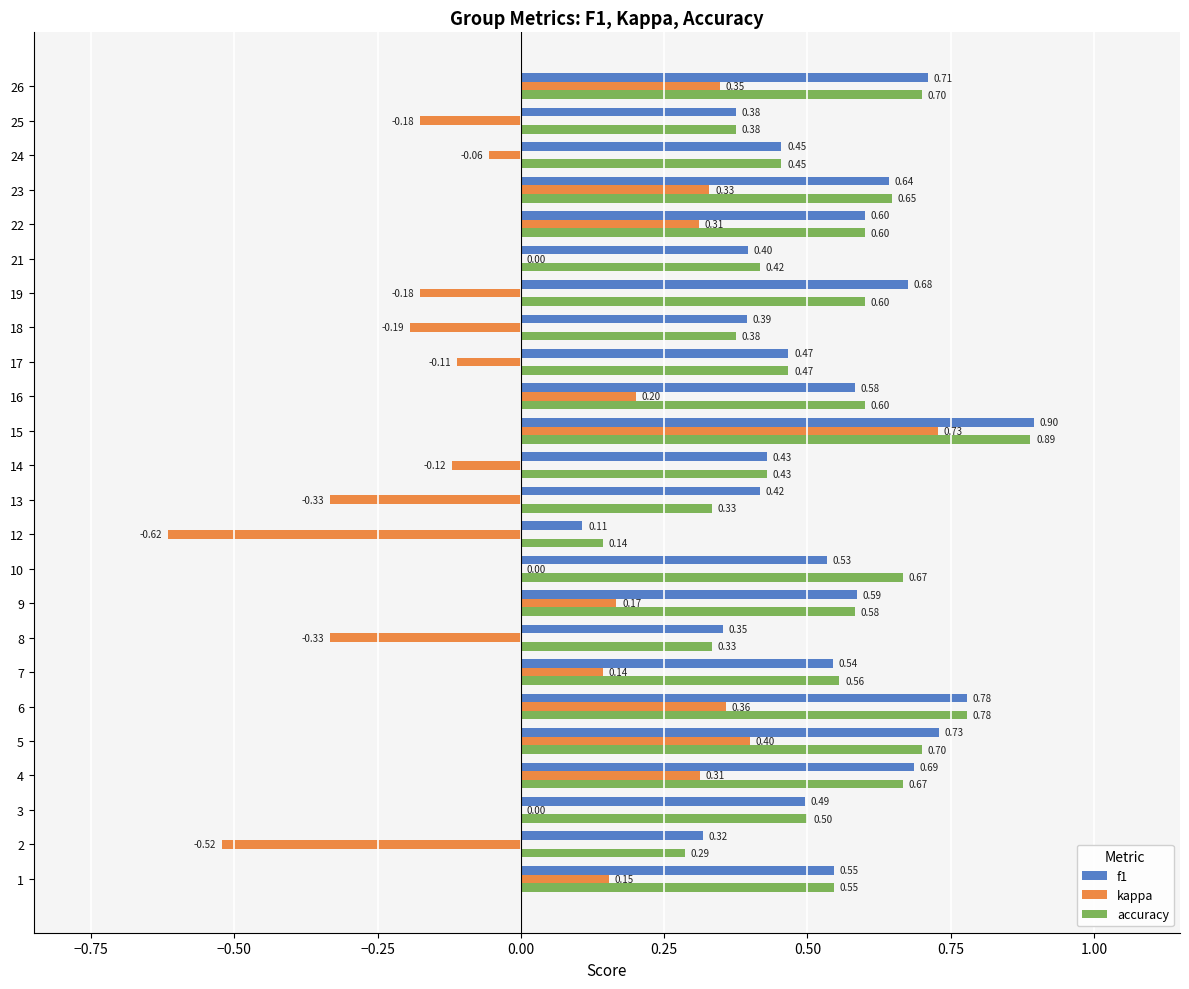

What is the total value across all series at 18?

0.6